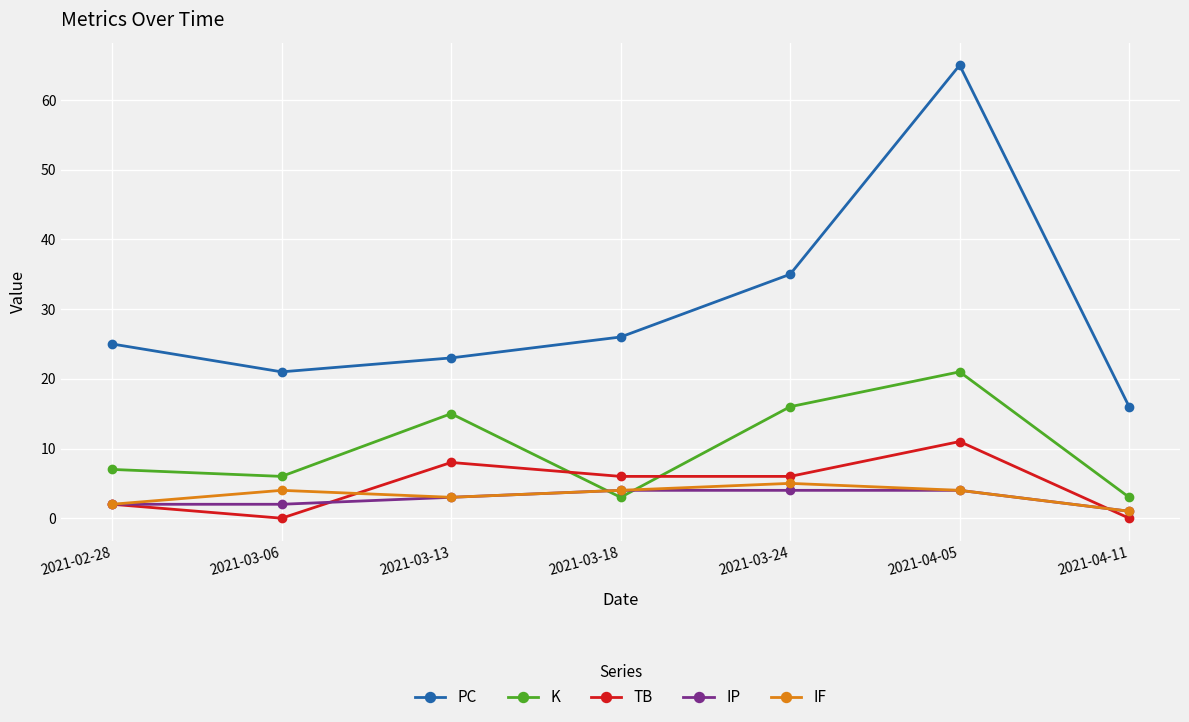

At which category is the sum across all series the highest?

2021-04-05